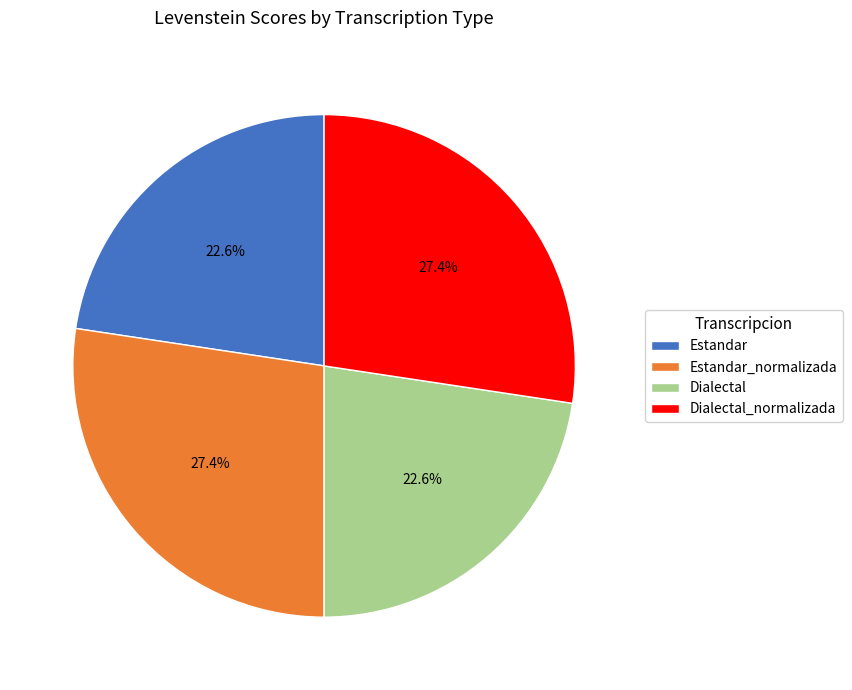

Is there any slice that represents more than half of the pie?

No